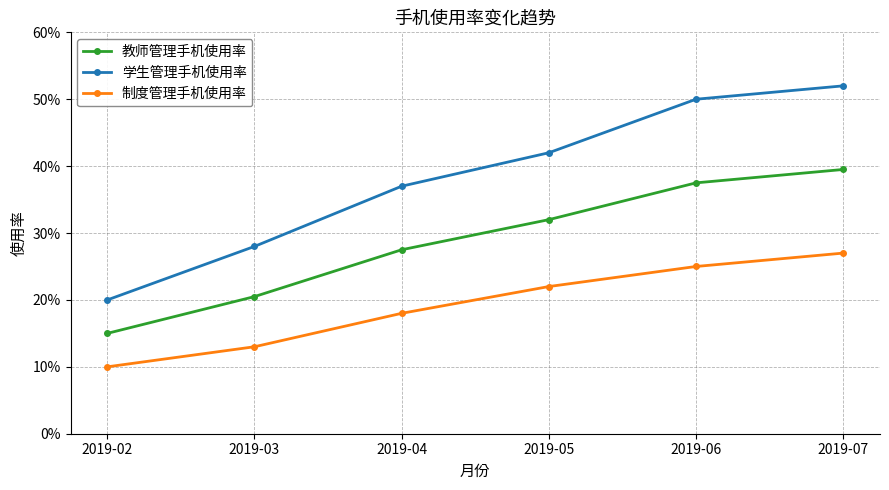

True or false: 学生管理手机使用率 and 教师管理手机使用率 intersect in this chart.

False